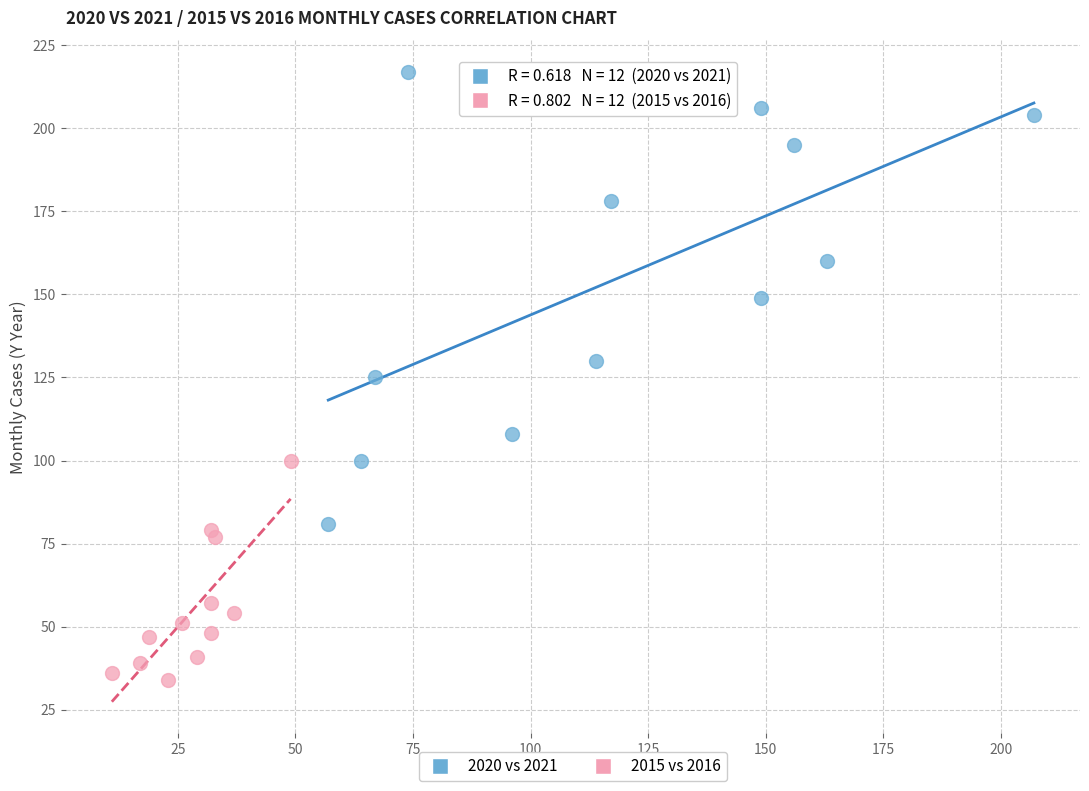

Which series has the largest Y range (max minus min)?

2020 vs 2021